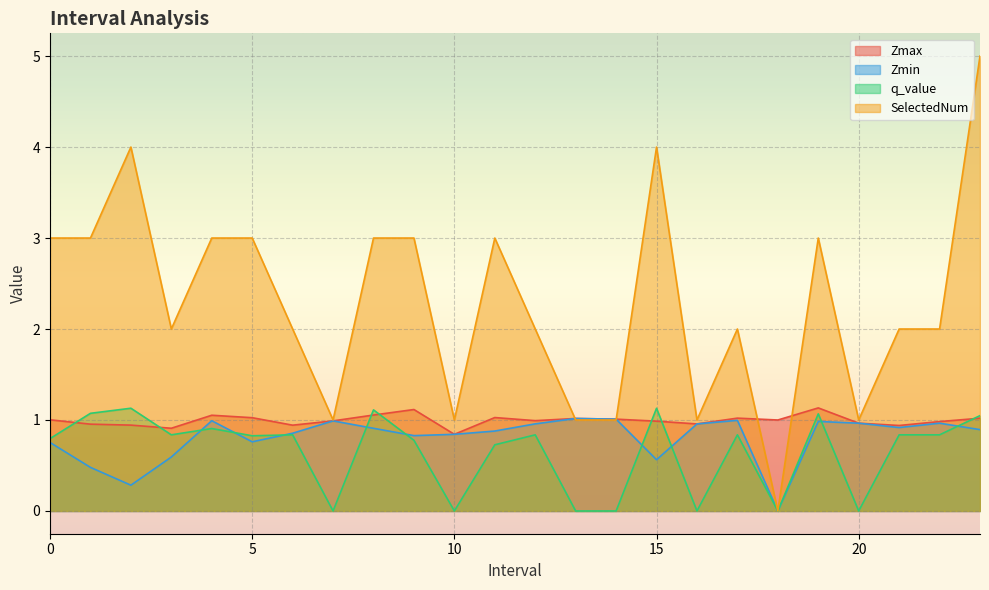

What is the difference between the highest and lowest values at 7.0?

1.0